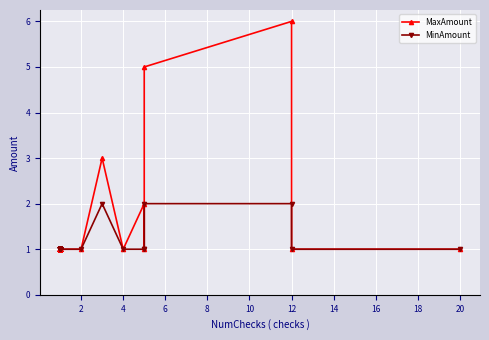

True or false: MinAmount and MaxAmount cross at least once.

False